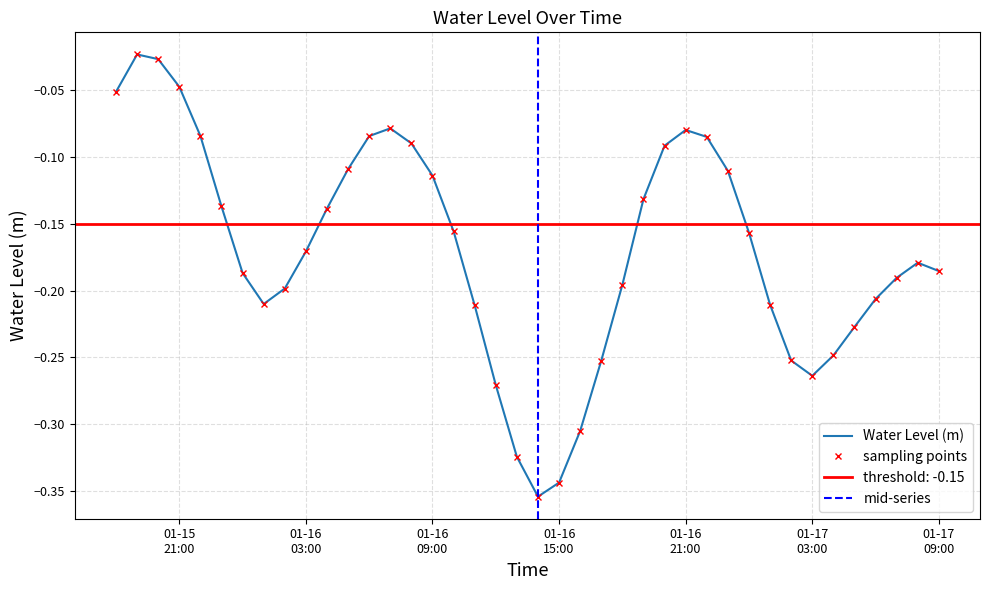

The chart shows a value of -0.1 at 2023-01-17 06:00:00. True or false?

False